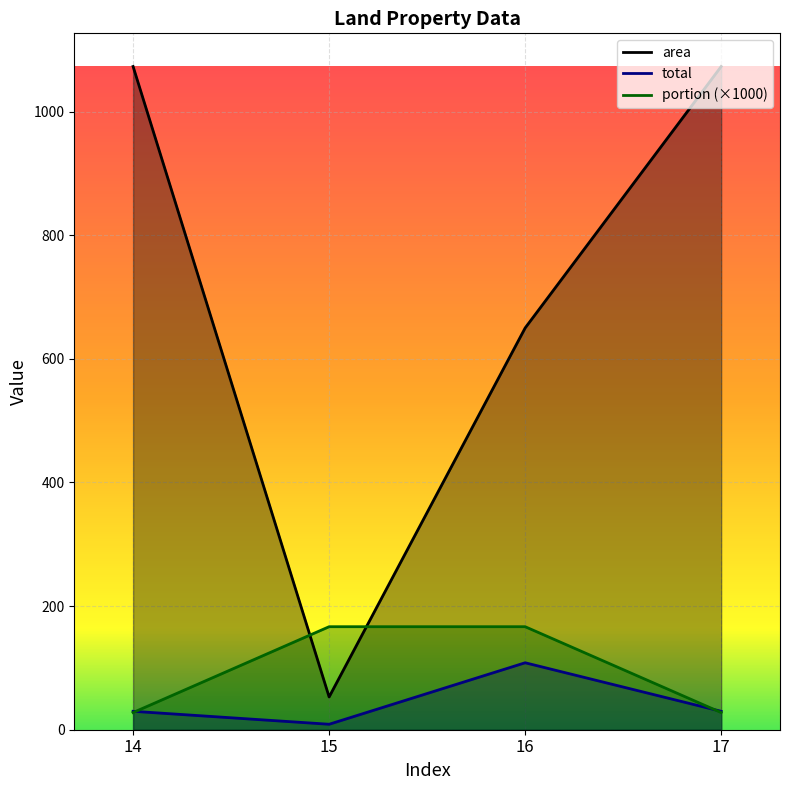

At 15, list the series in order from smallest to largest.

total, area, portion (×1000)